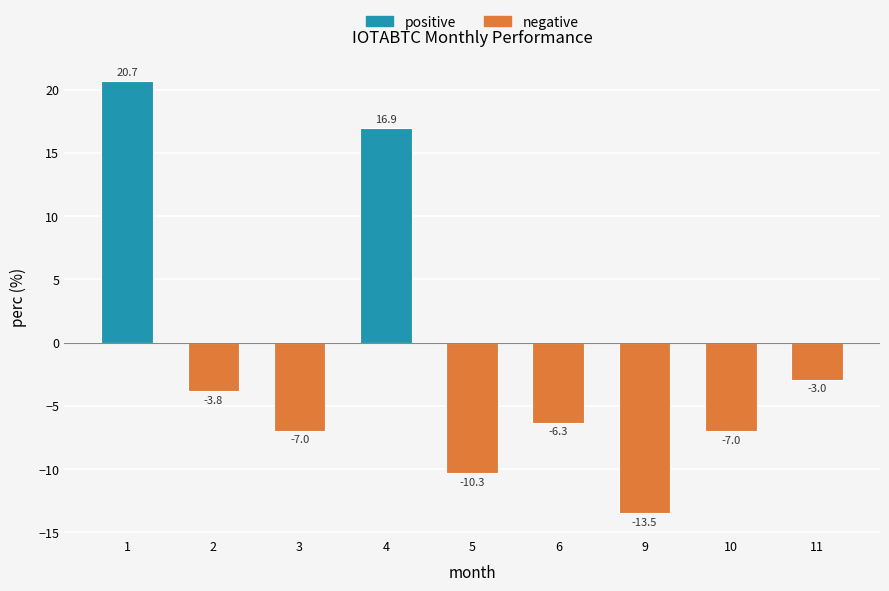

What is the approximate value at 9?

-13.5